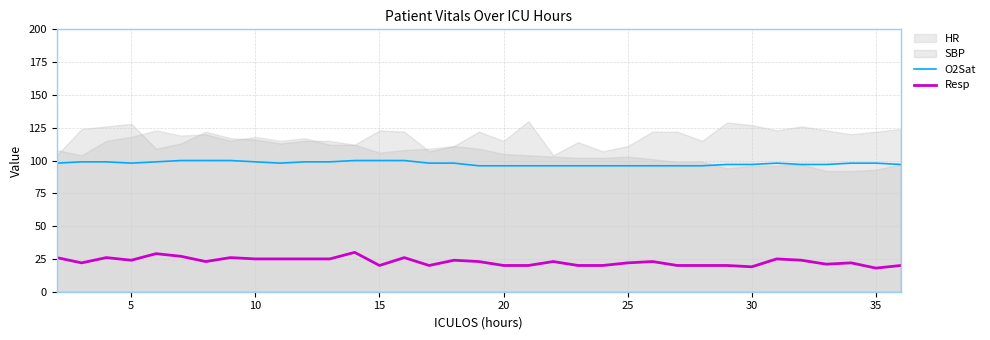

Does the chart display data point markers on the line(s)?

No